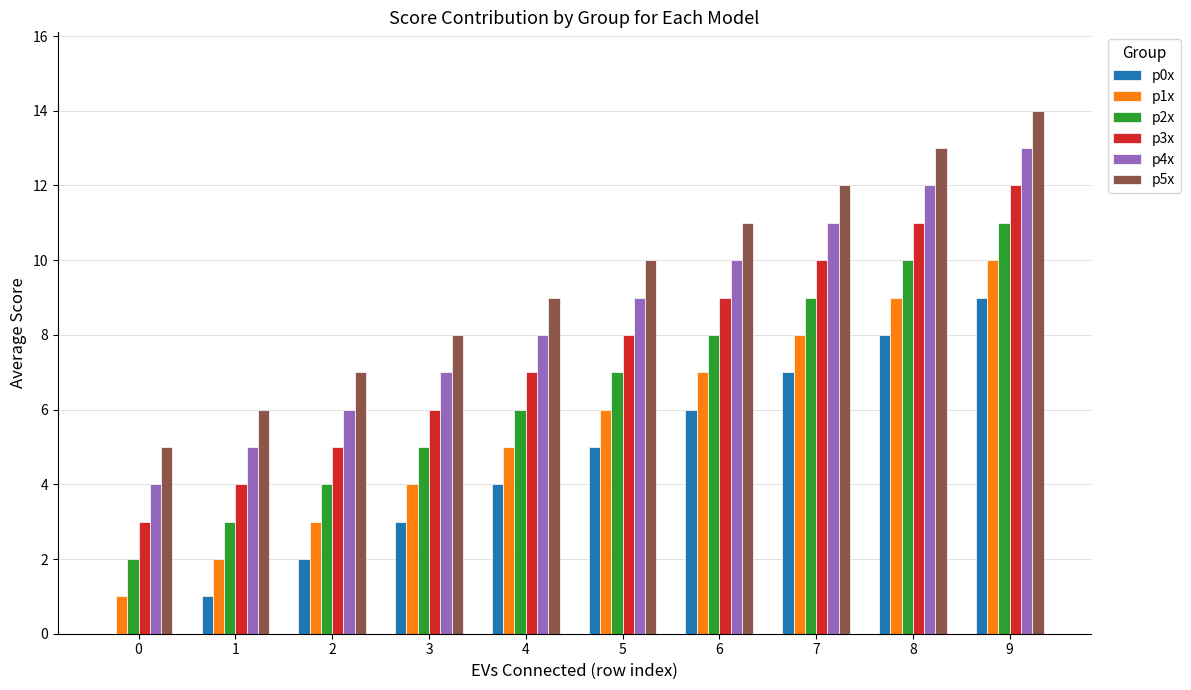

Which series has the largest total across all categories?

p5x